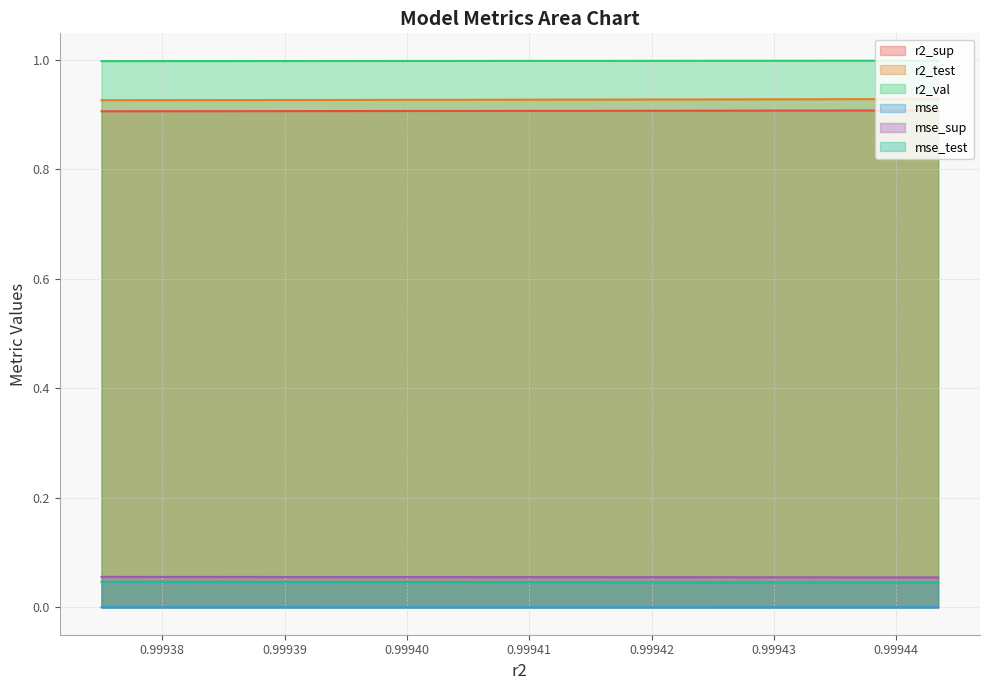

What are all the series names shown in the legend?

r2_sup, r2_test, r2_val, mse, mse_sup, mse_test